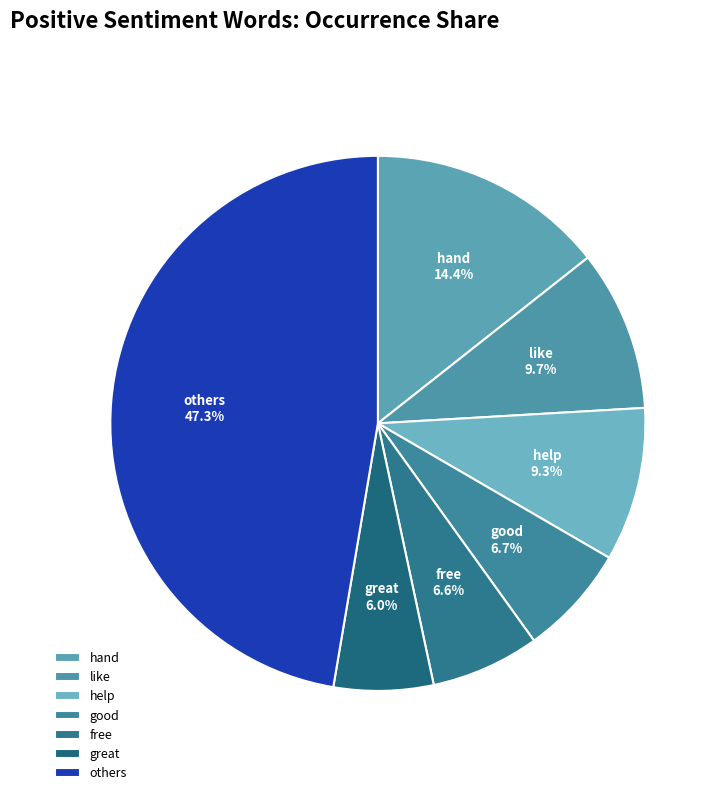

How many segments does this pie chart have?

7